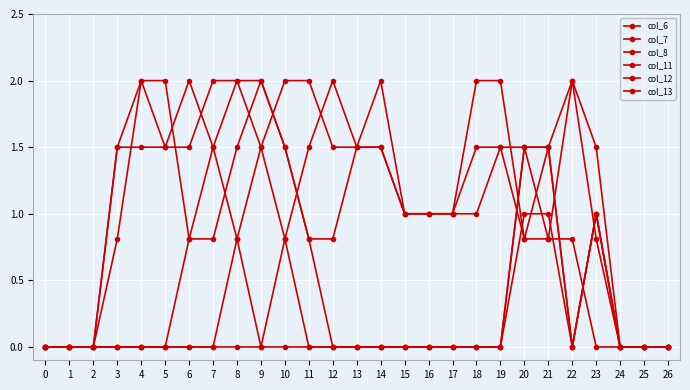

Rank the categories by col_8 value from lowest to highest.

0, 1, 2, 3, 4, 5, 24, 25, 26, 6, 11, 12, 20, 21, 15, 16, 17, 7, 10, 13, 23, 8, 9, 14, 18, 19, 22